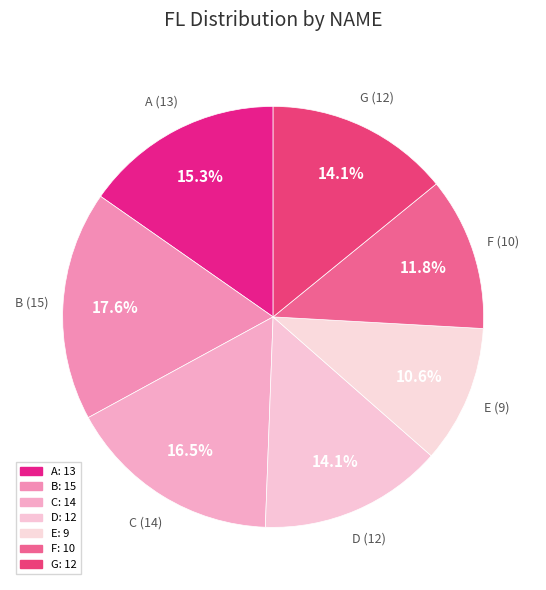

Combined, what portion of the pie is F and E?

22.4%